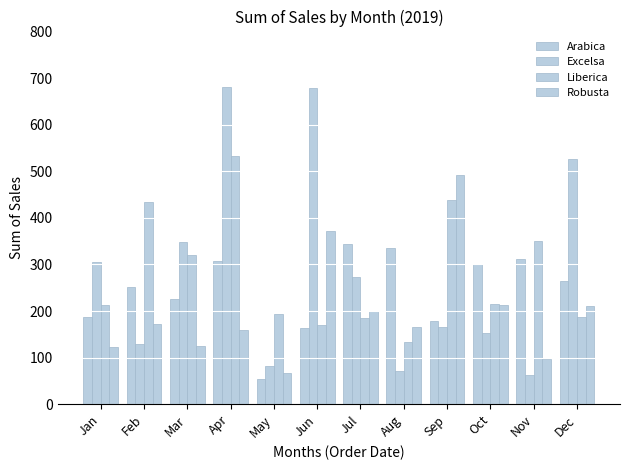

Count the number of categories in the chart.

12